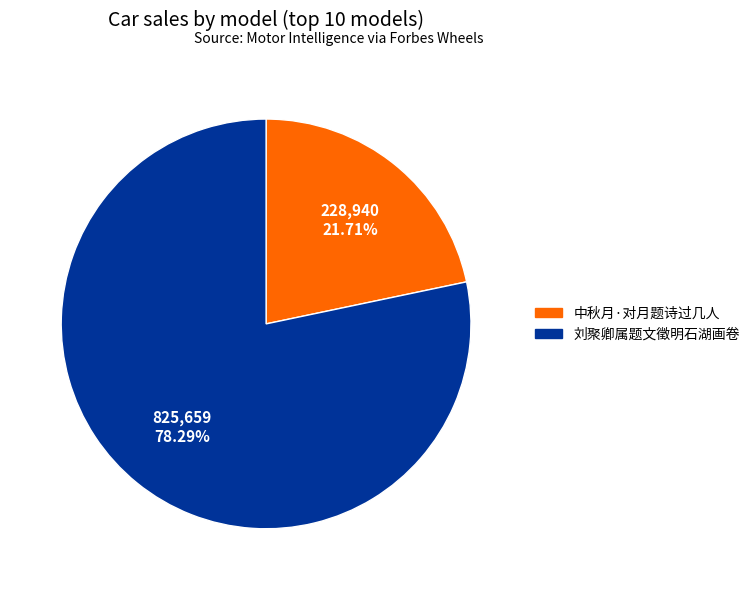

How many segments does this pie chart have?

2